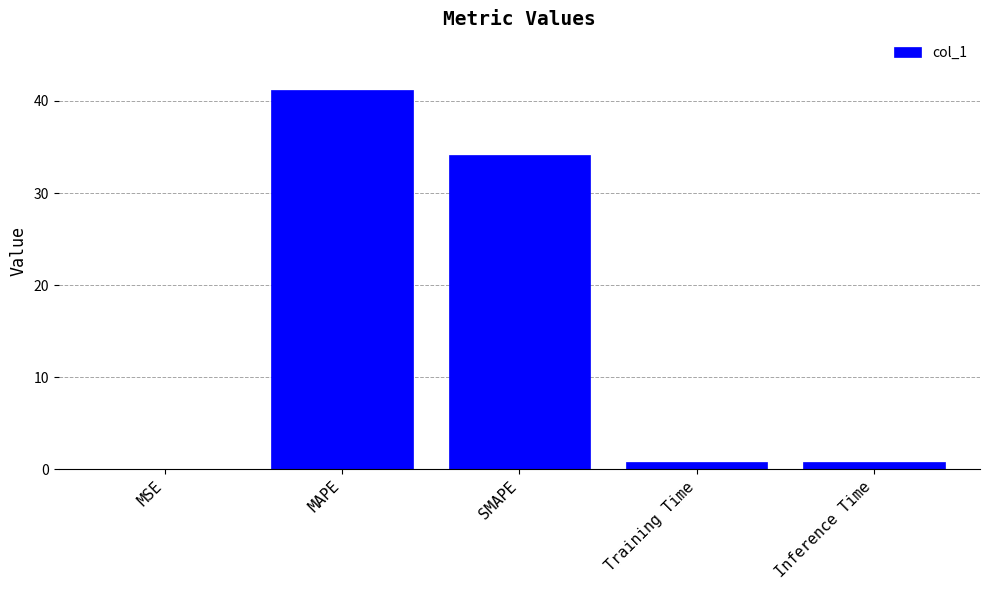

The value at SMAPE is 56.3. True or false?

False